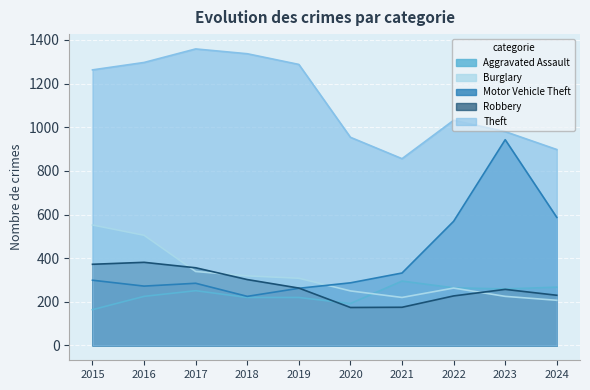

What is the difference between the second highest and second lowest values in the Burglary series?

285